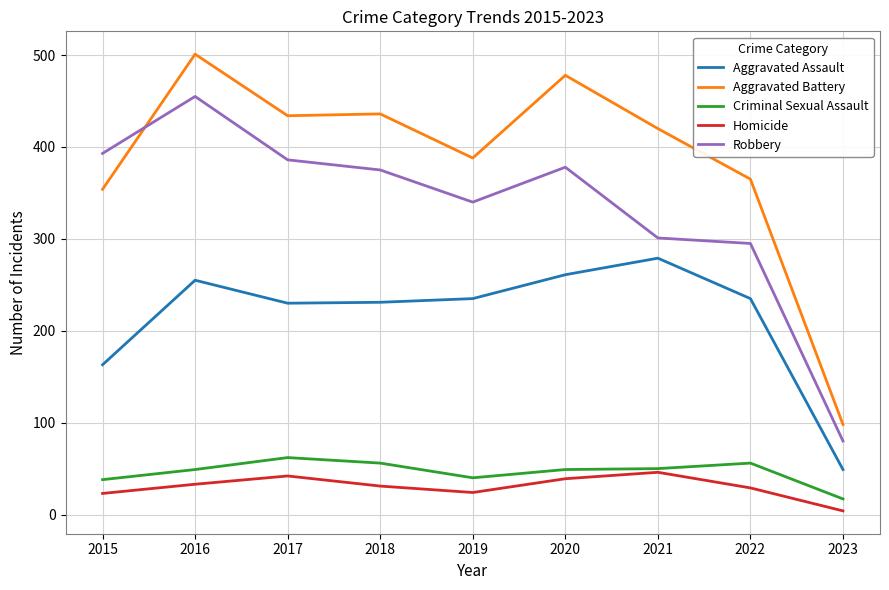

The value of Aggravated Assault at 2020 is 405. True or false?

False